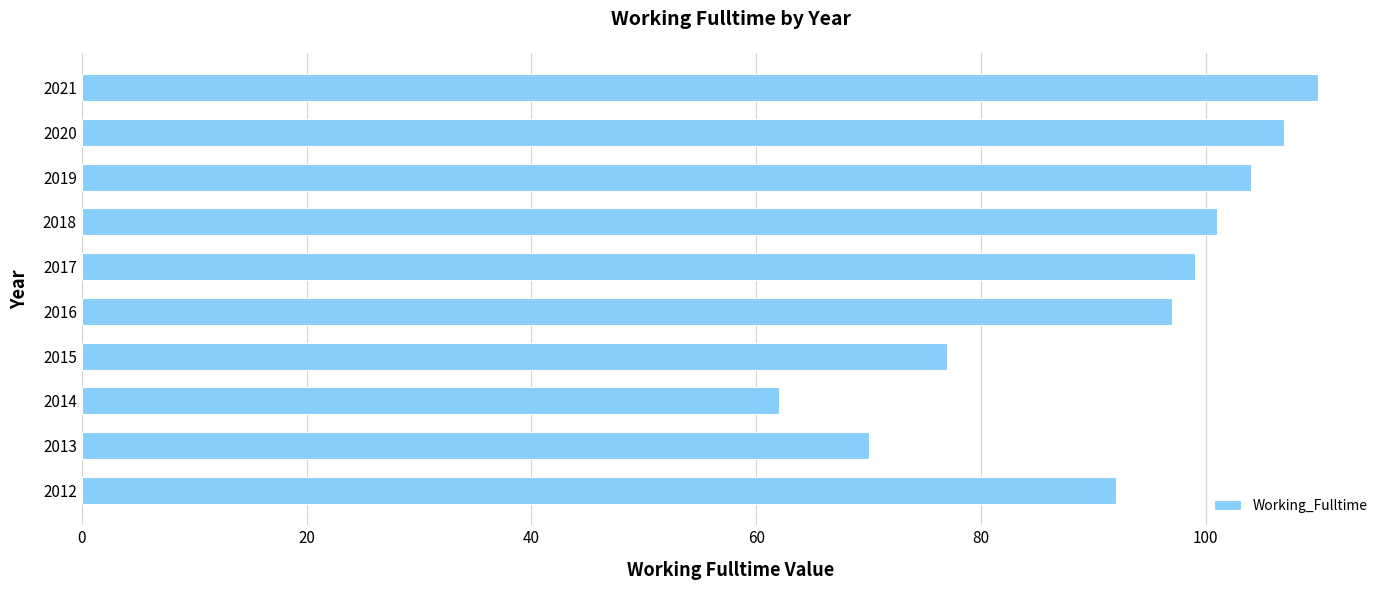

What is the difference between the maximum and minimum values?

48